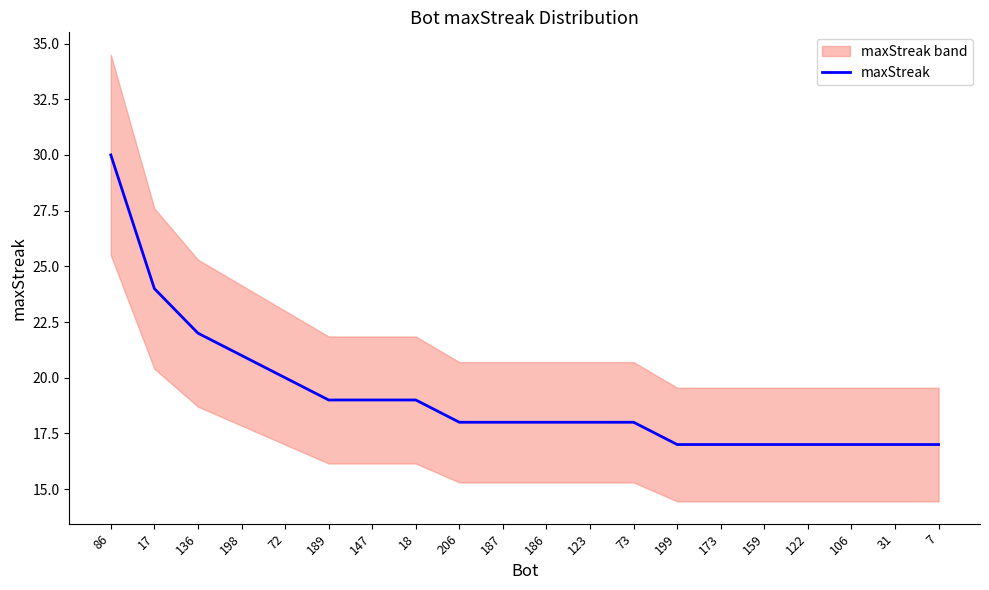

Which category has the highest value across all series?

86